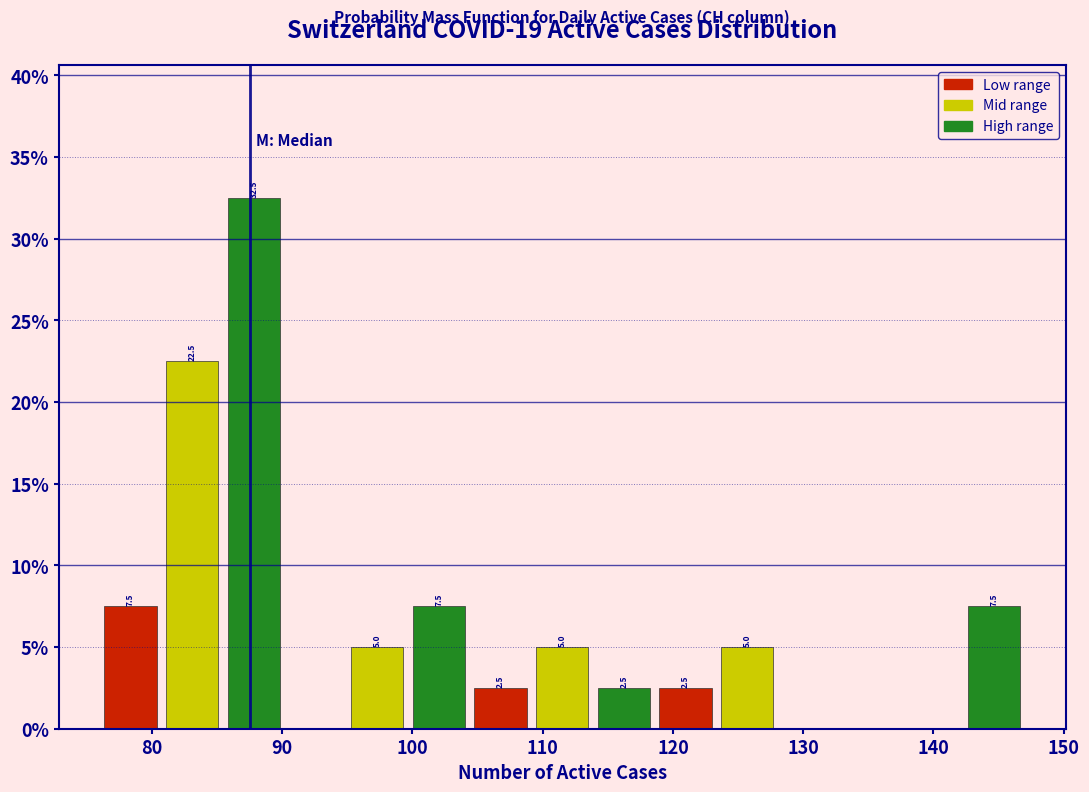

Over which range of the x-axis is the bar tallest?

85 to 90